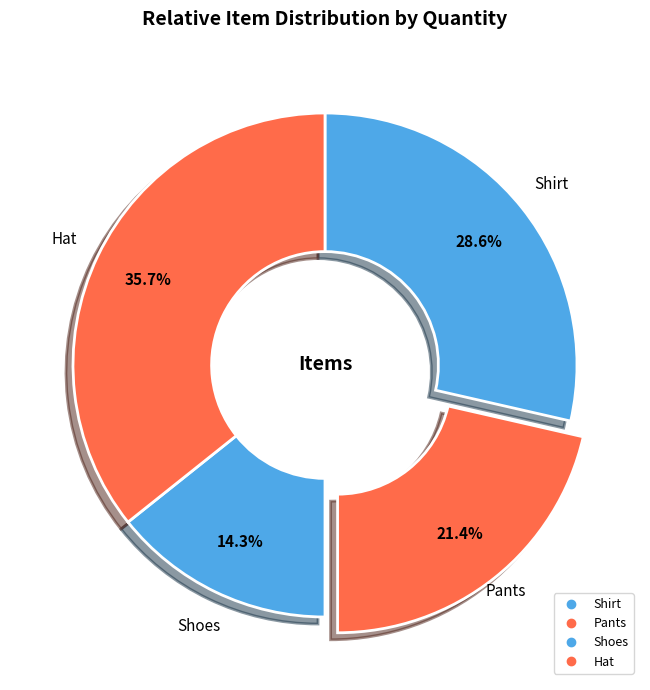

What percentage is the Shoes slice, to the nearest percent?

14%